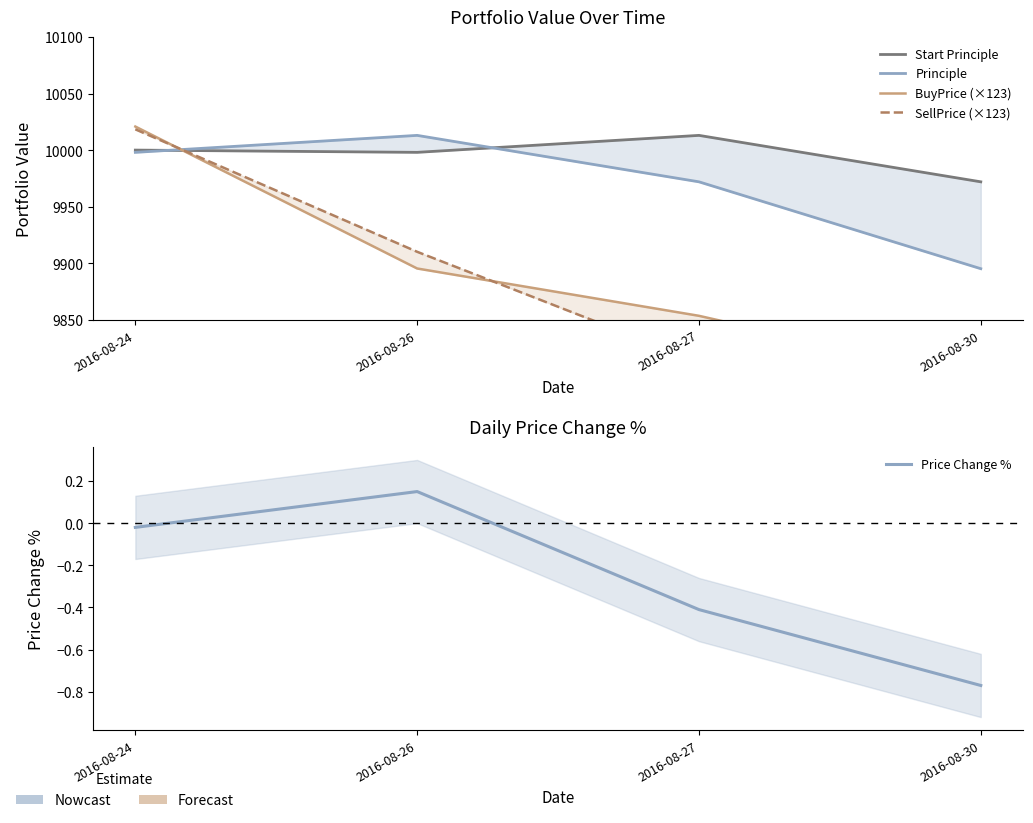

What is the sum of all Principle values?

39878.1